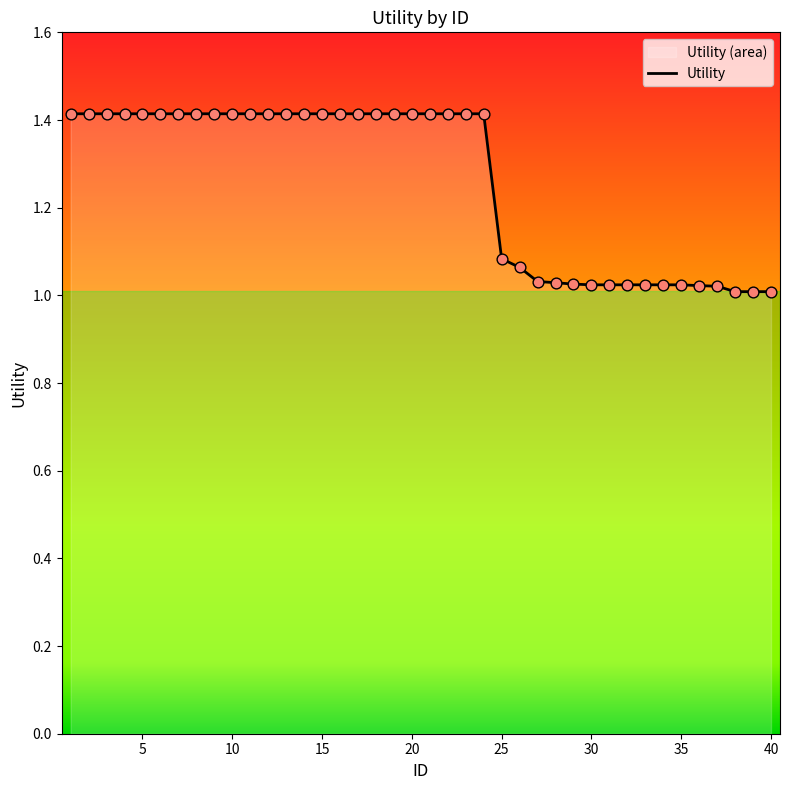

Between 37 and 24, which is larger?

24